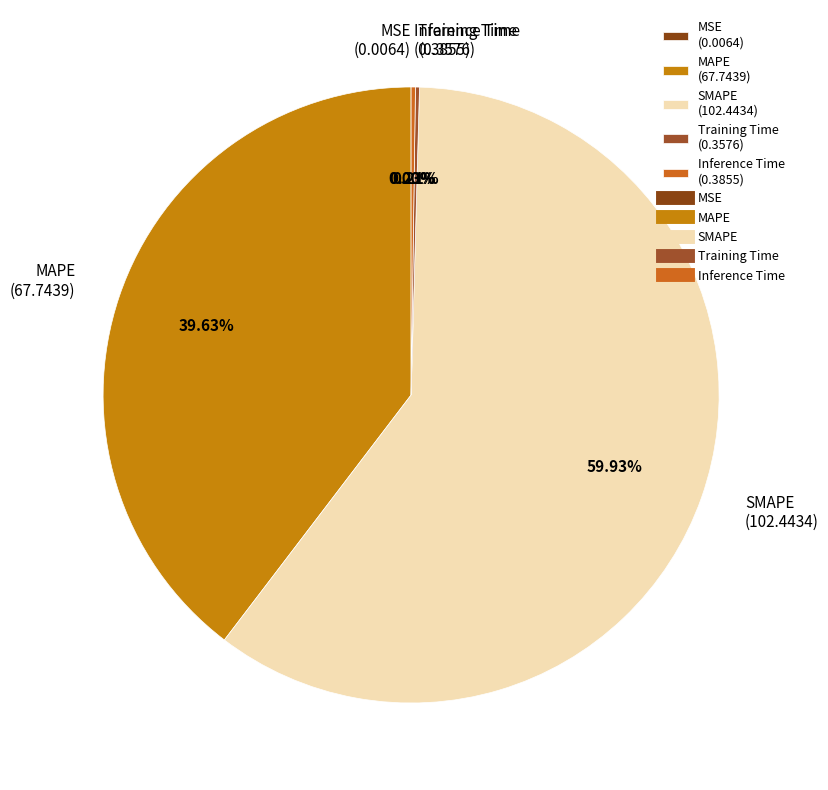

Between SMAPE (102.4434) and MAPE (67.7439), which is larger?

SMAPE (102.4434)